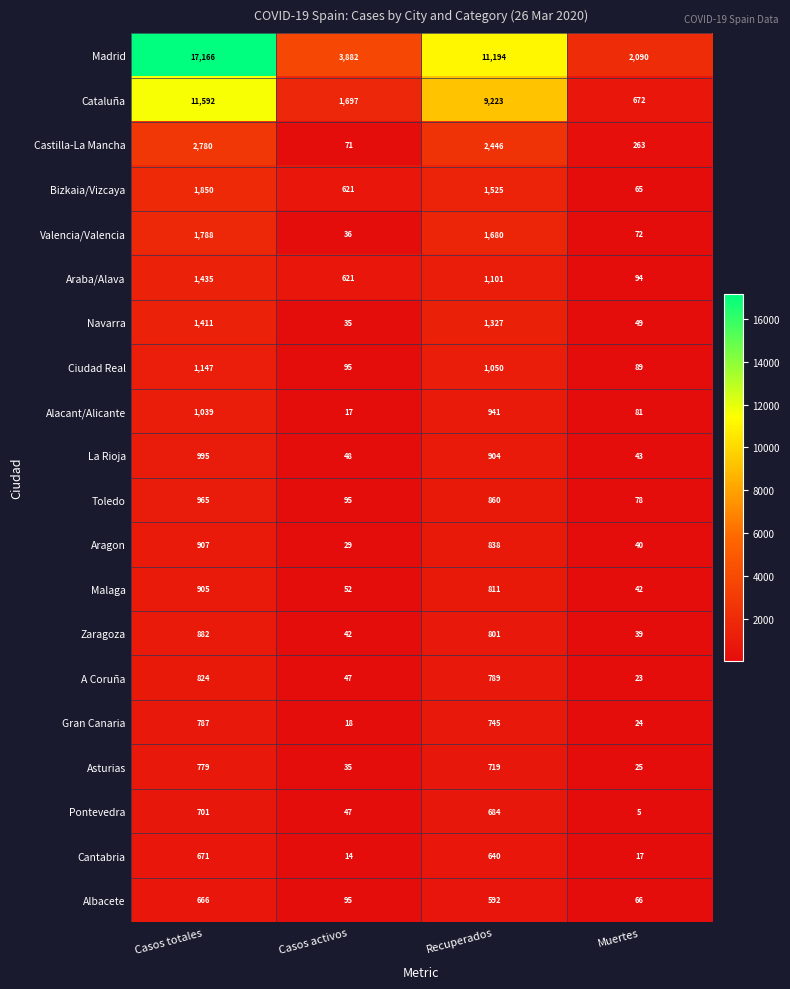

Which series has the largest total across all categories?

Madrid